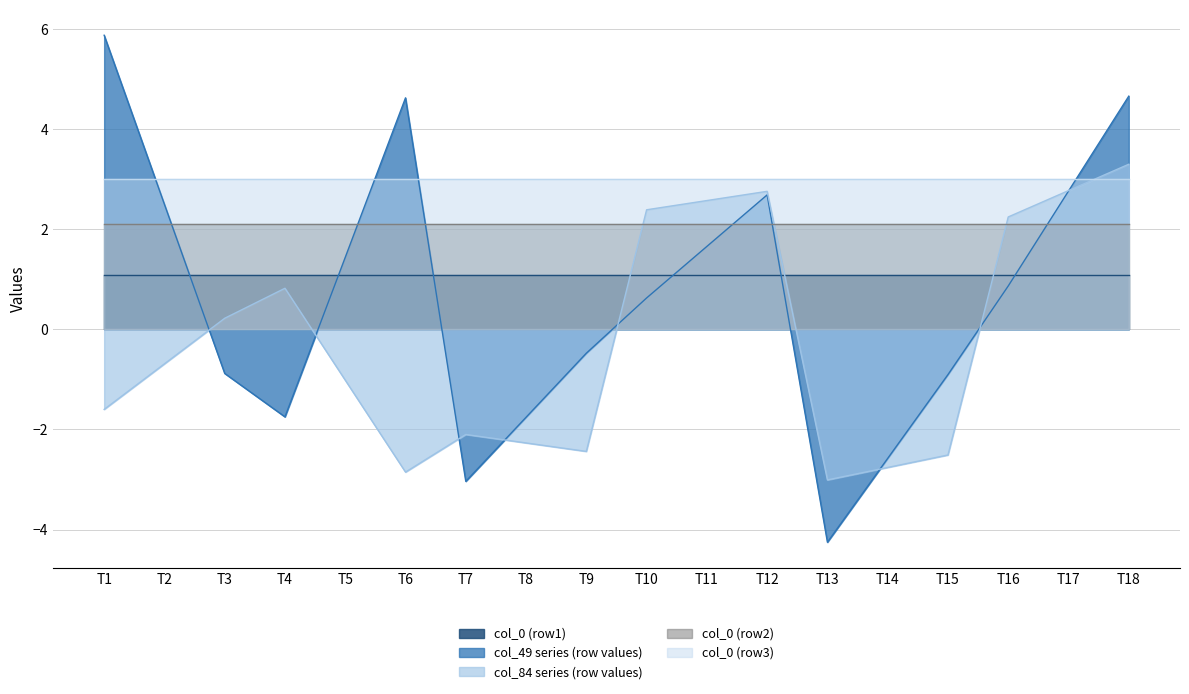

What is the spread (max minus min) of values at T12?

1.9